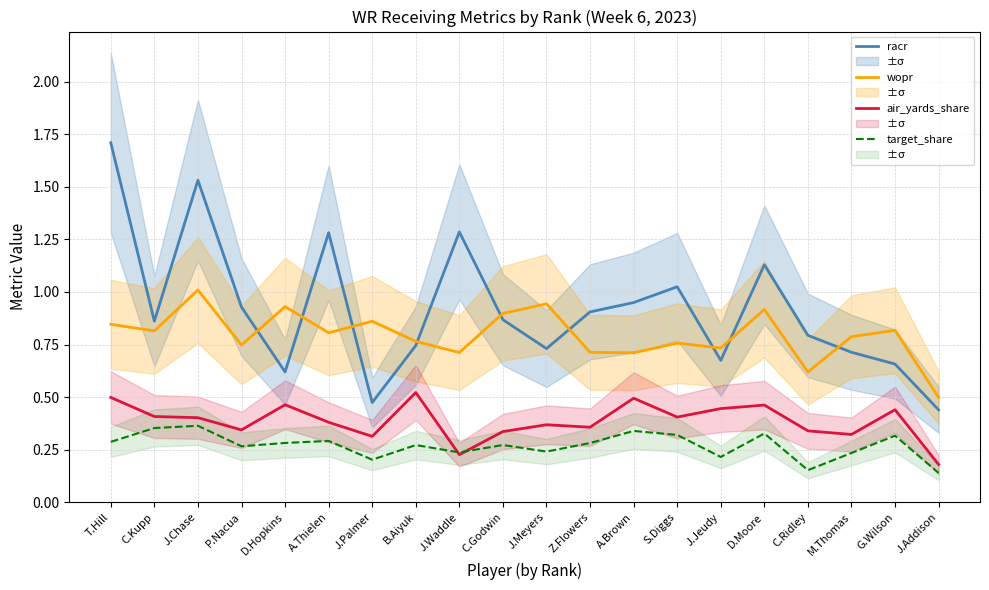

In wopr, how many points are higher than both neighbors (excluding endpoints)?

7